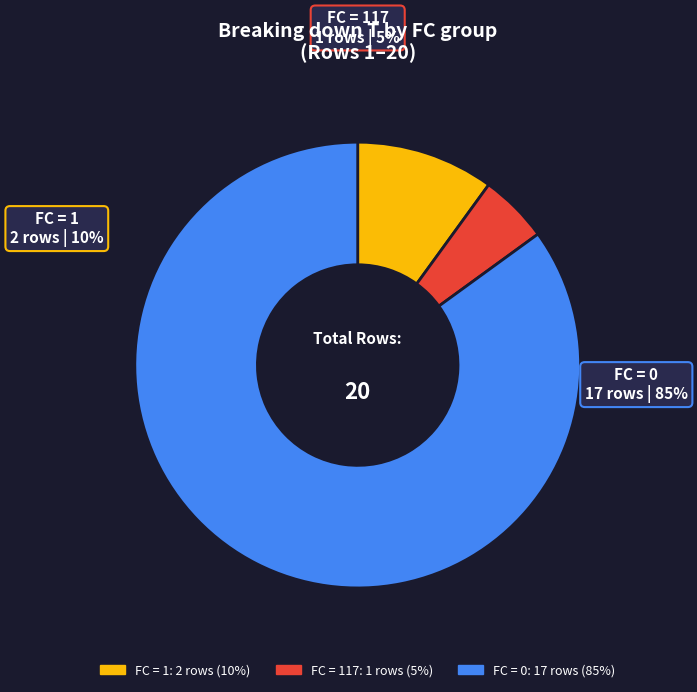

Between 1 and 117, which is larger?

1